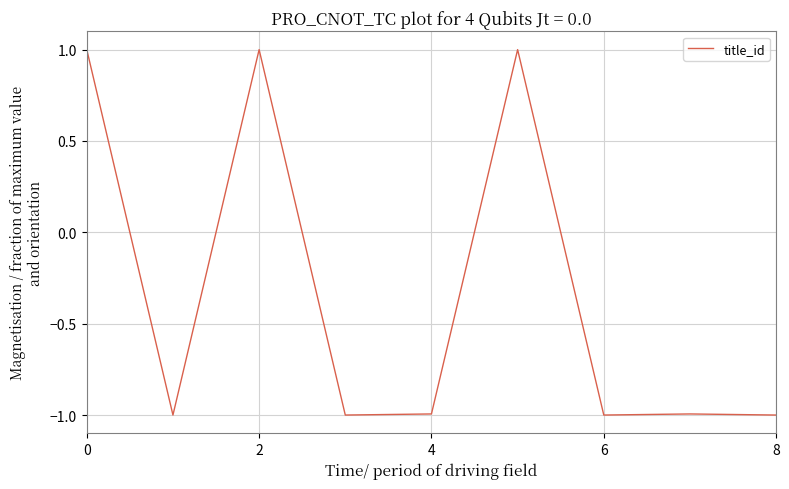

What is the difference between the maximum and minimum values?

2.0